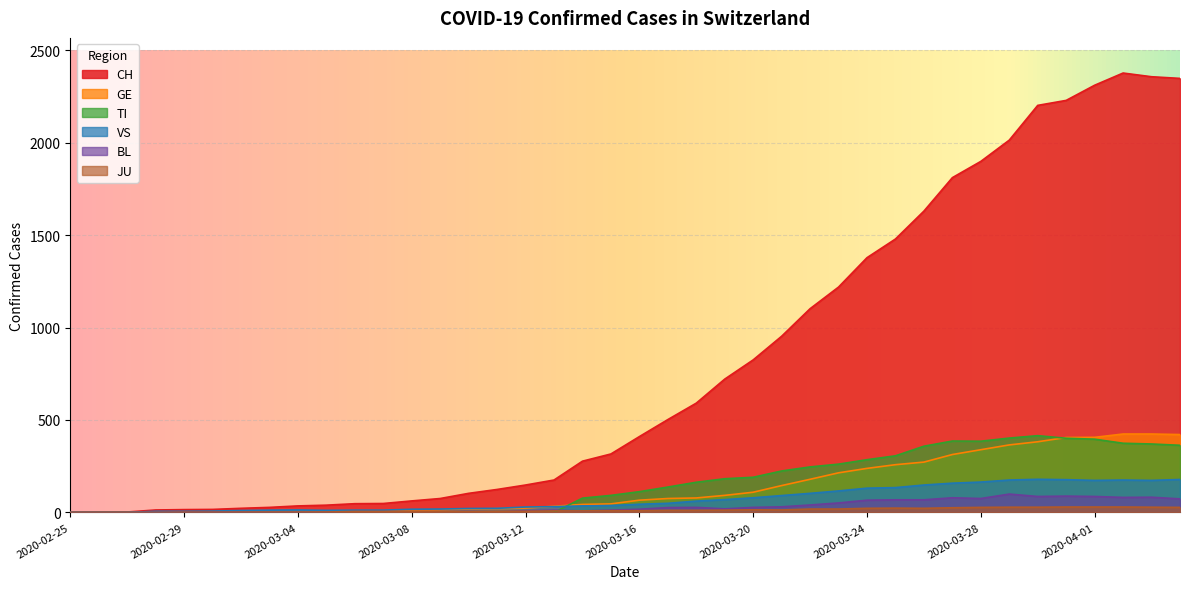

Does the chart display data point markers on the line(s)?

No